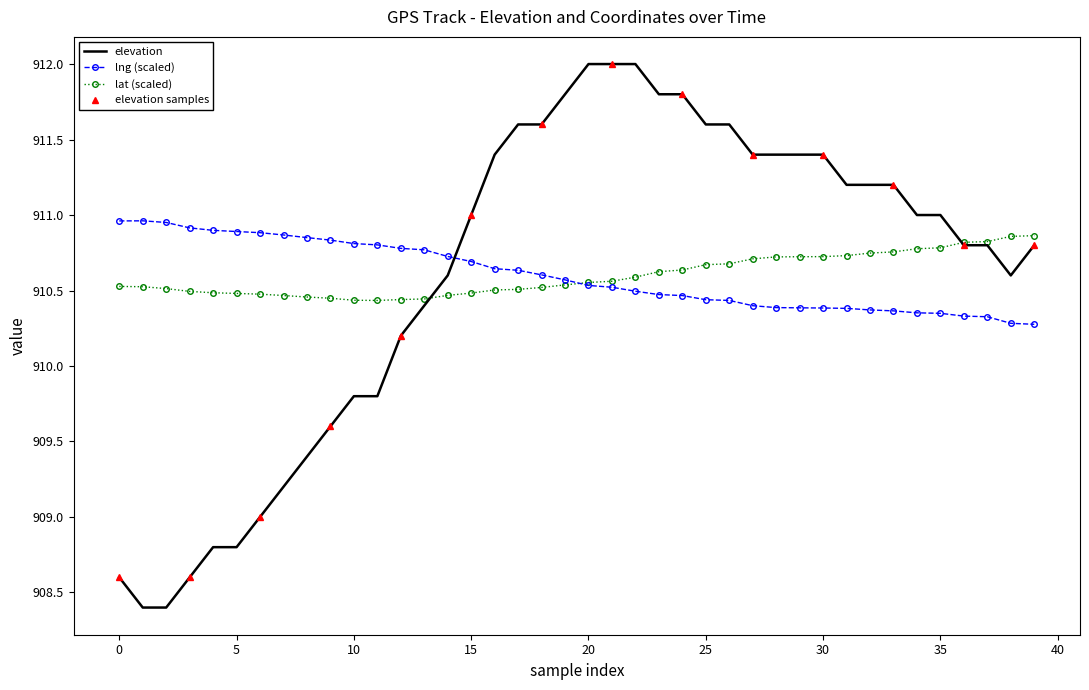

What is the lowest value of the elevation series?

908.4